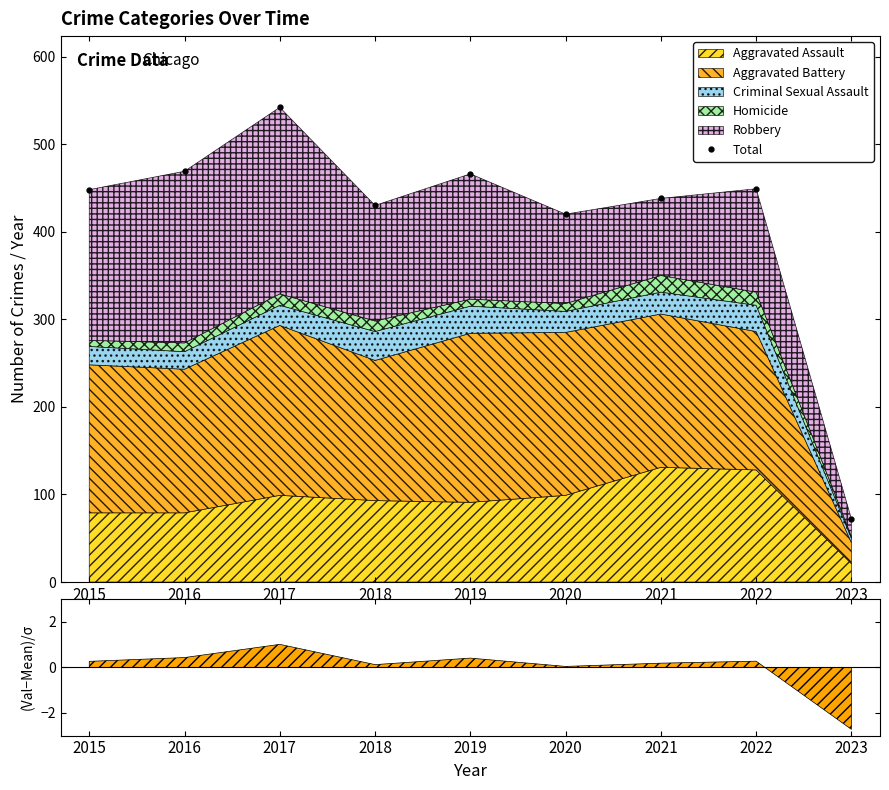

Read the value at 2015.

448